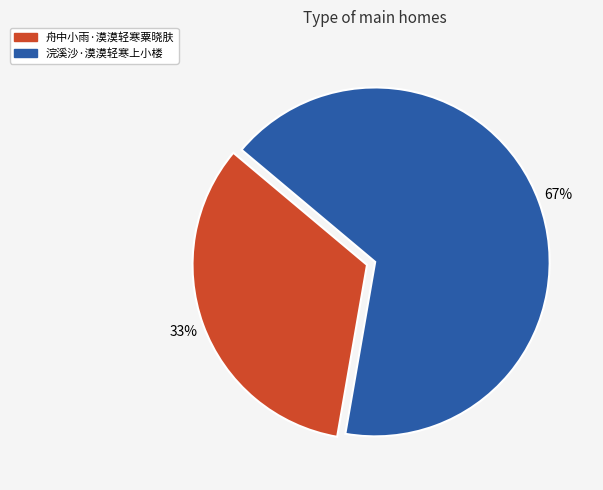

To the nearest percent, what percentage of the pie is 舟中小雨·漠漠轻寒粟晓肤?

33%